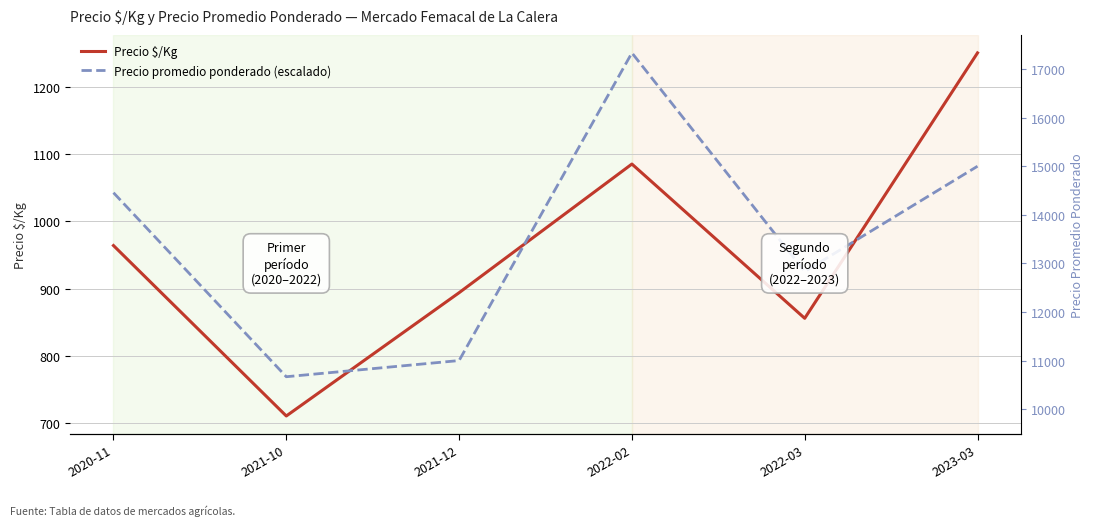

What is the difference between the highest and lowest values at 2021-12?

100.7